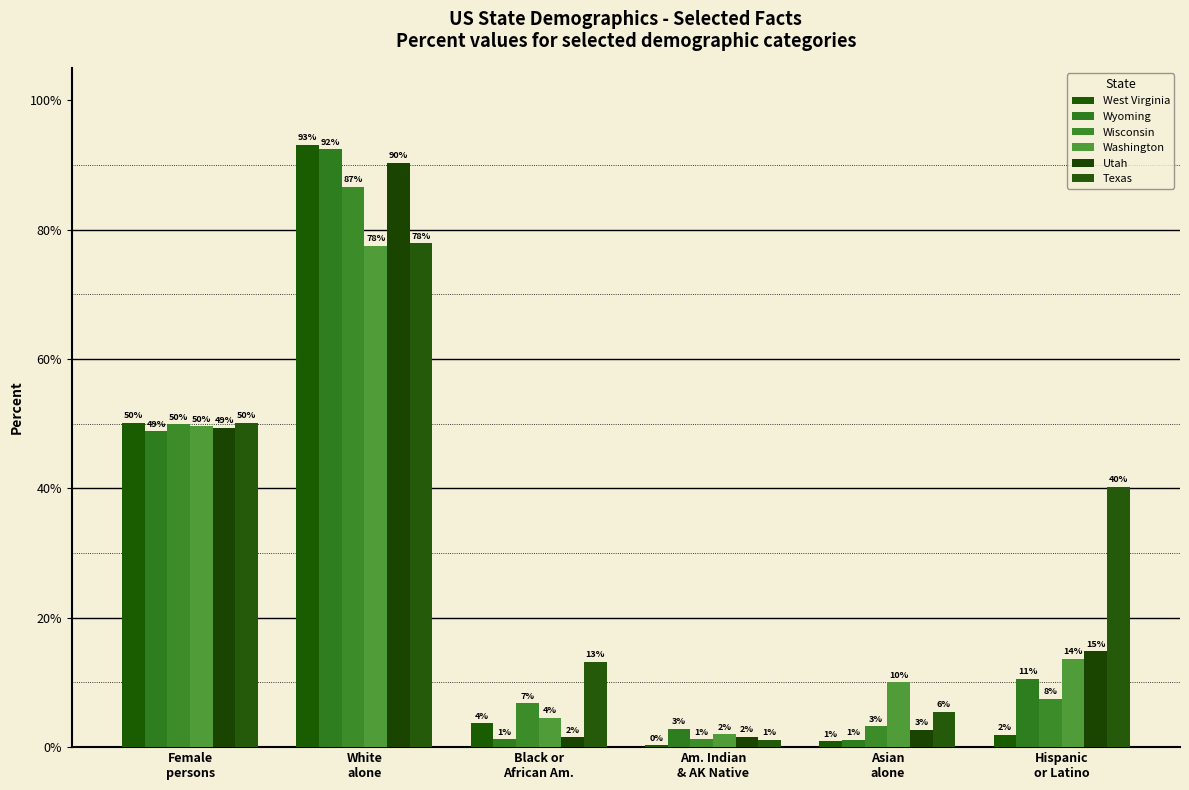

Are the bars horizontal?

No